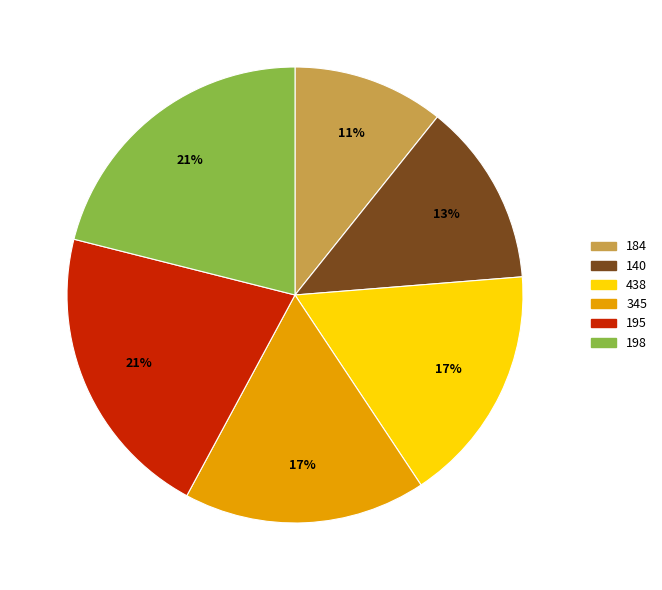

Combined, do 140 and 438 account for over 50%?

No